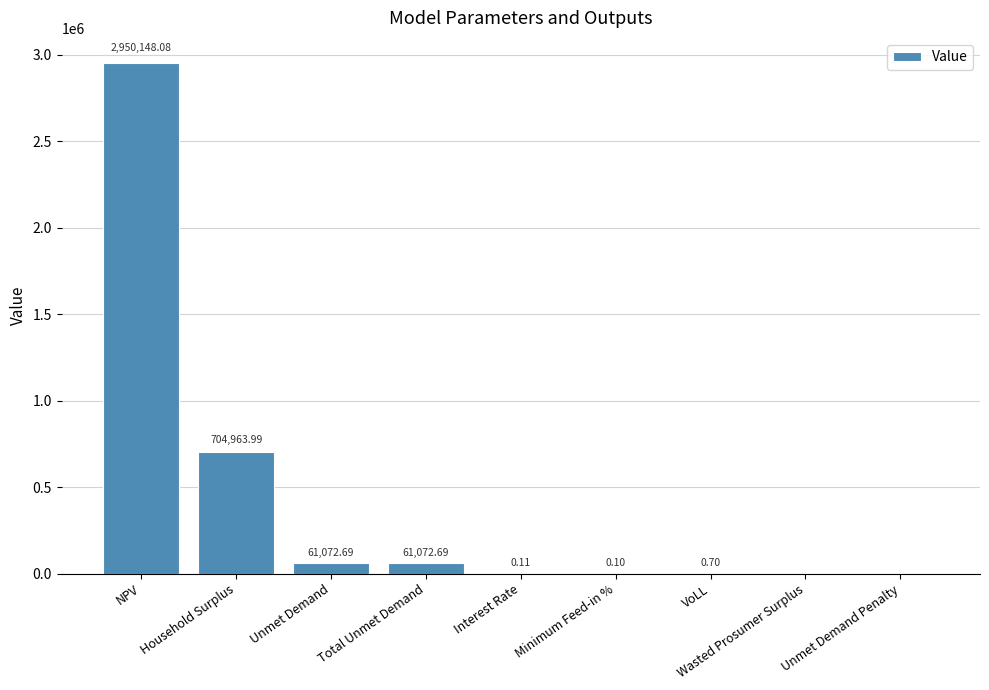

What is the difference between the values at Wasted Prosumer Surplus and VoLL?

0.7